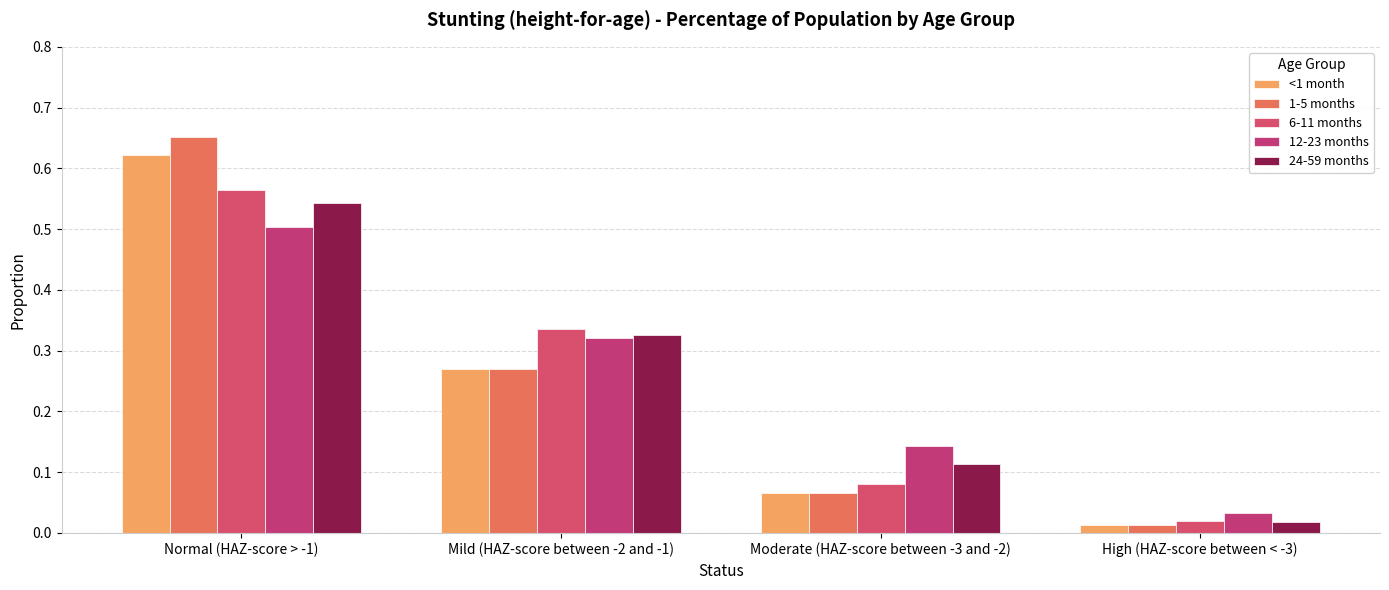

What position from the right is Normal (HAZ-score > -1)?

4